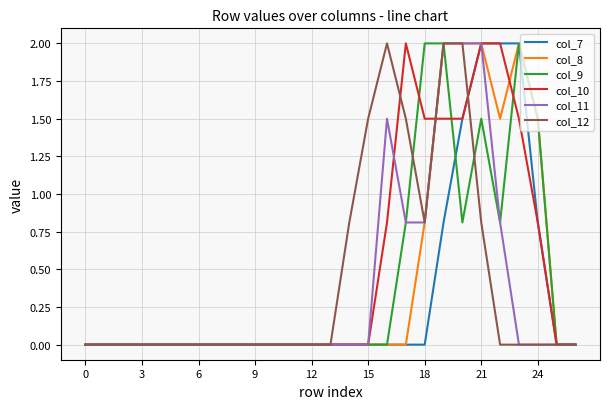

Is this an area chart (filled region under the line)?

No